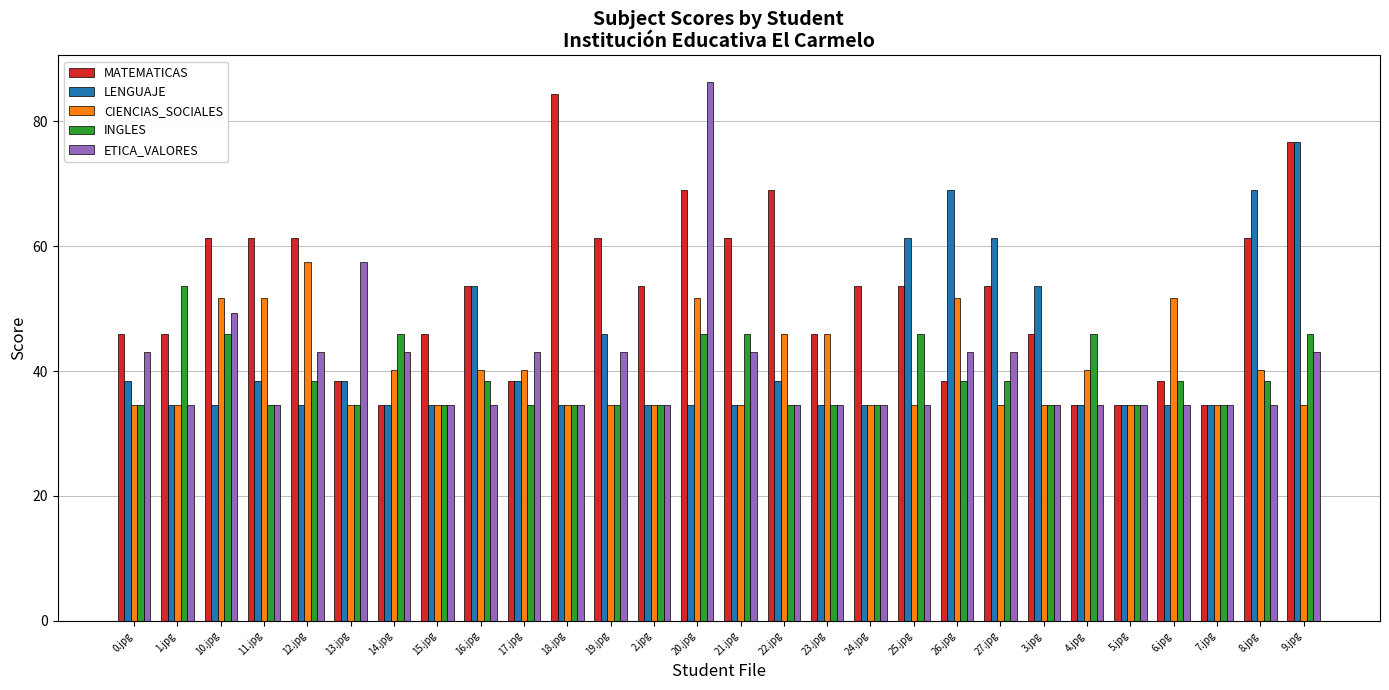

List the series in order of their peak value, lowest first.

INGLES, CIENCIAS_SOCIALES, LENGUAJE, MATEMATICAS, ETICA_VALORES